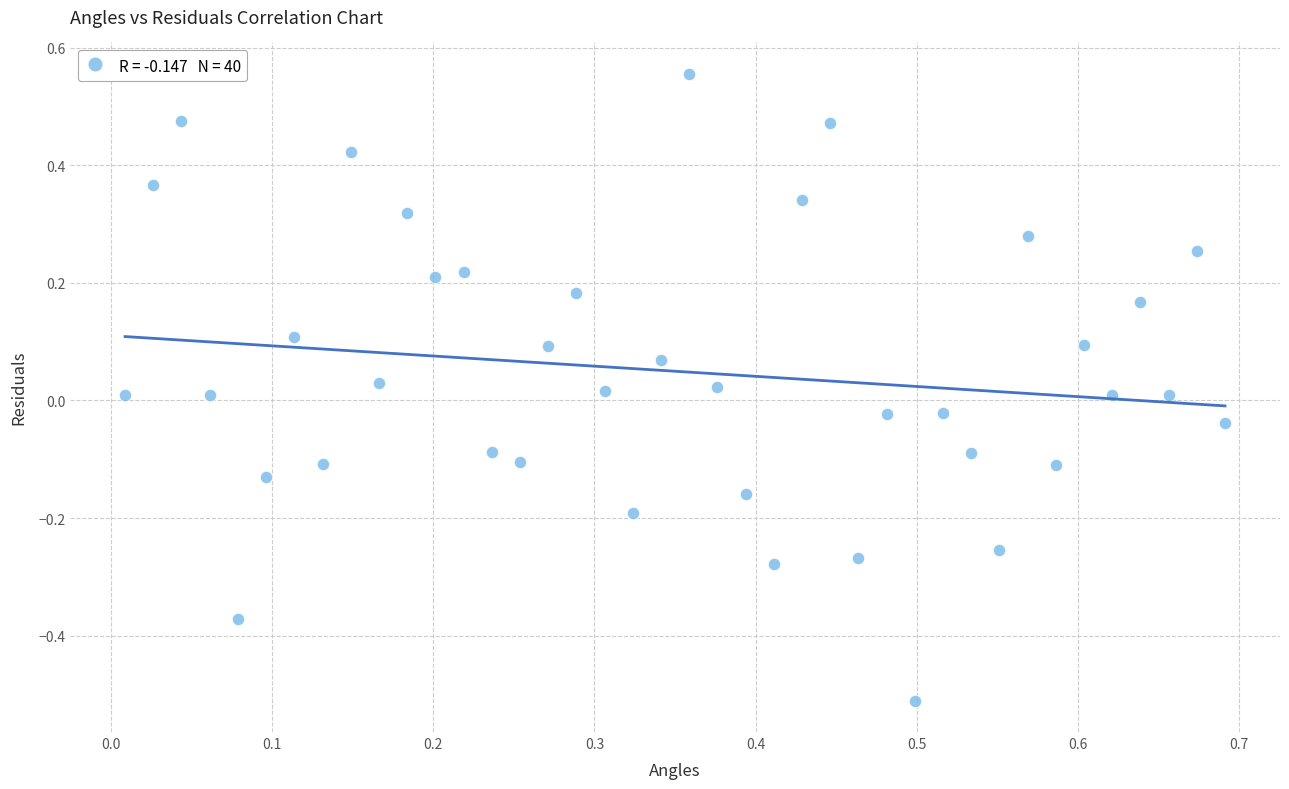

What is the range of X values (max minus min)?

0.7